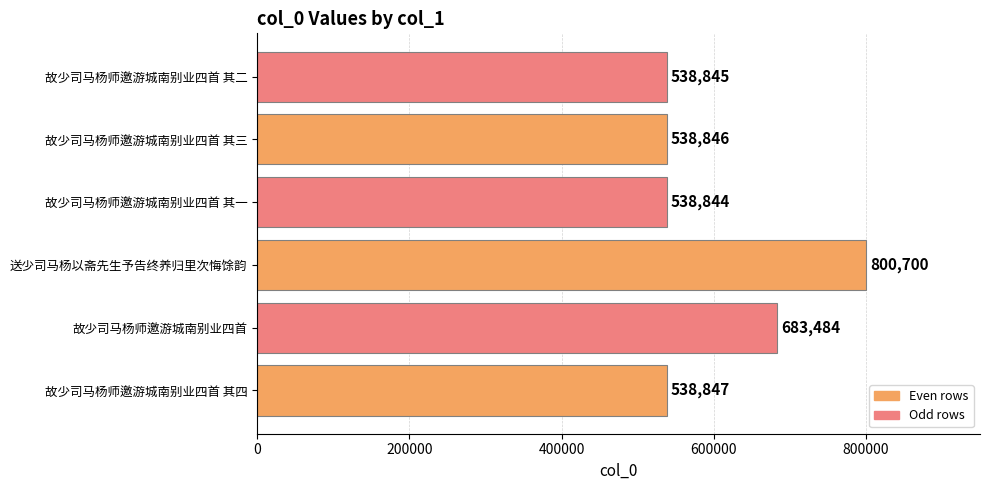

What is the change in value from 故少司马杨师邀游城南别业四首 to 送少司马杨以斋先生予告终养归里次悔馀韵?

+117216